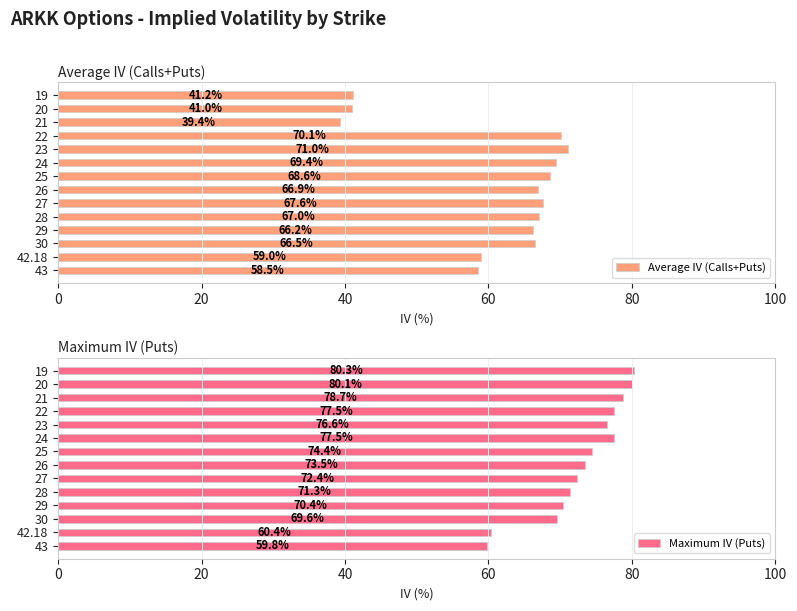

Reading left to right, list all the values displayed in this chart.

Average IV (Calls+Puts): 41.2	41.0	39.4	70.1	71.0	69.4	68.6	66.9	67.6	67.0	66.2	66.5	59.0	58.5
Maximum IV (Puts): 80.3	80.1	78.7	77.5	76.6	77.5	74.4	73.5	72.4	71.3	70.4	69.6	60.4	59.8